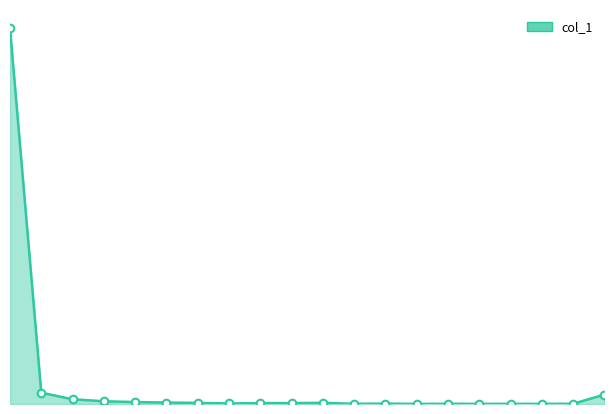

Is this an area chart (filled region under the line)?

Yes